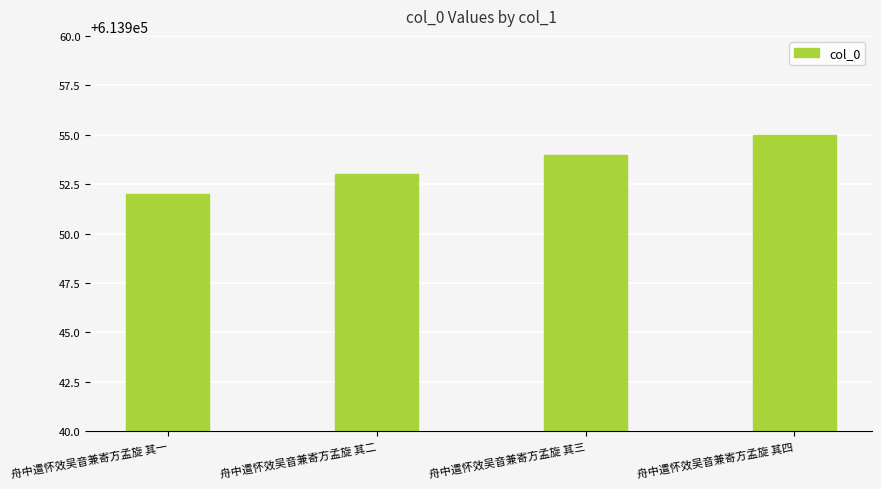

What is the smallest value displayed?

613952